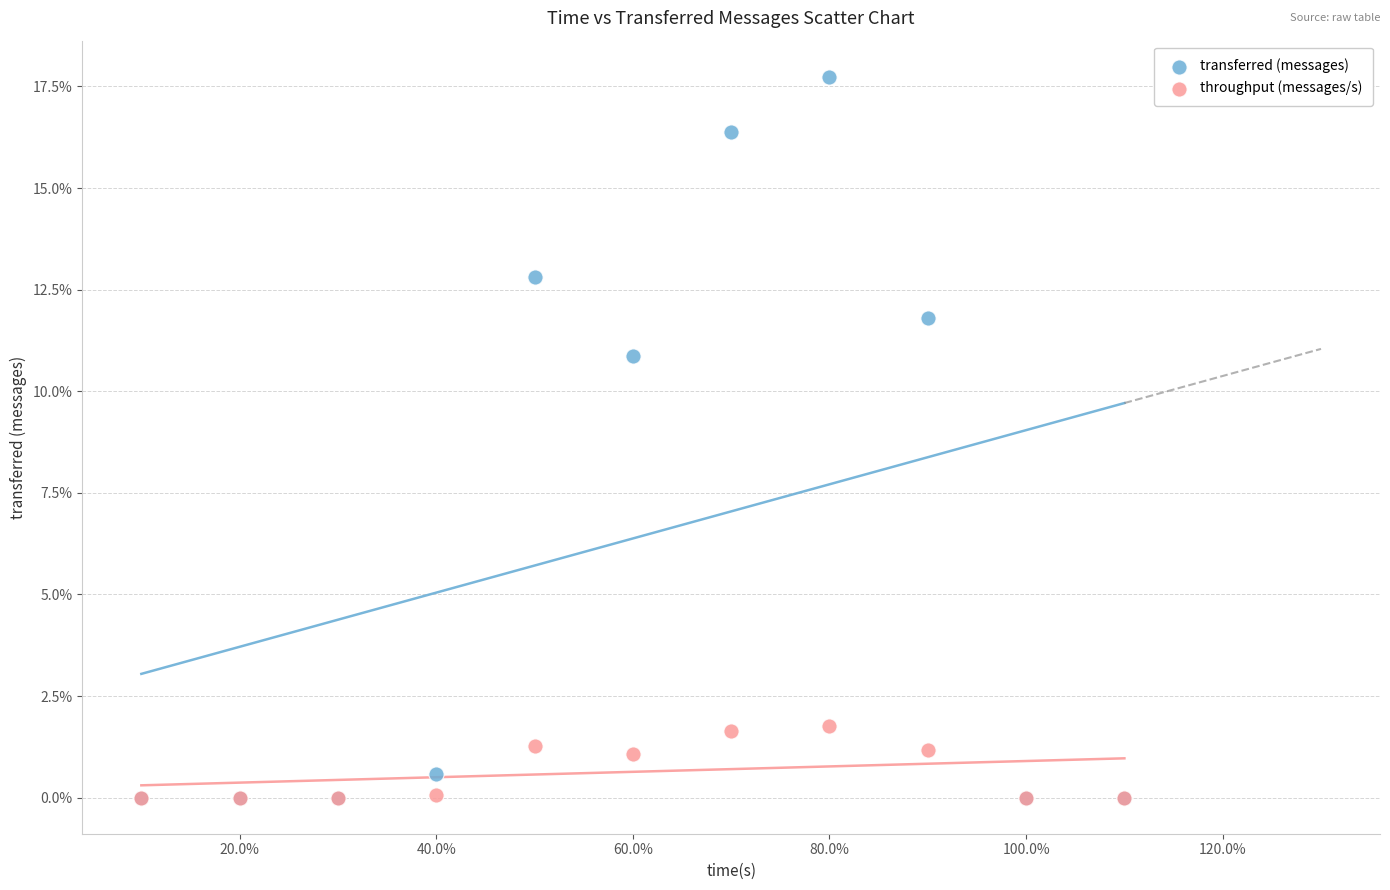

Which series contains the highest Y value?

transferred (messages)